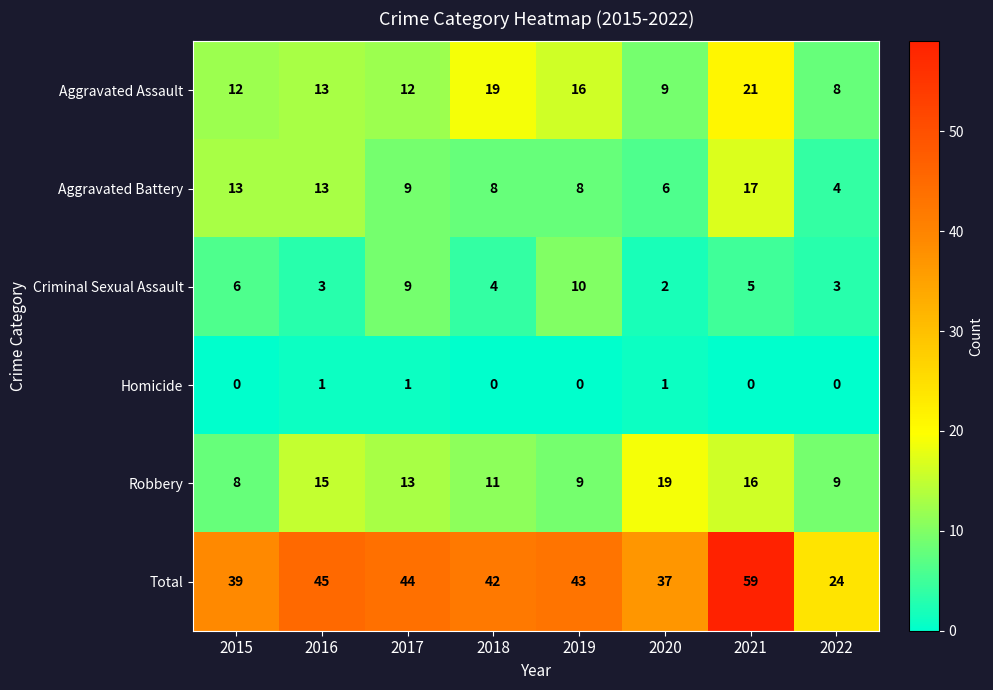

How many data points does each series have?

8